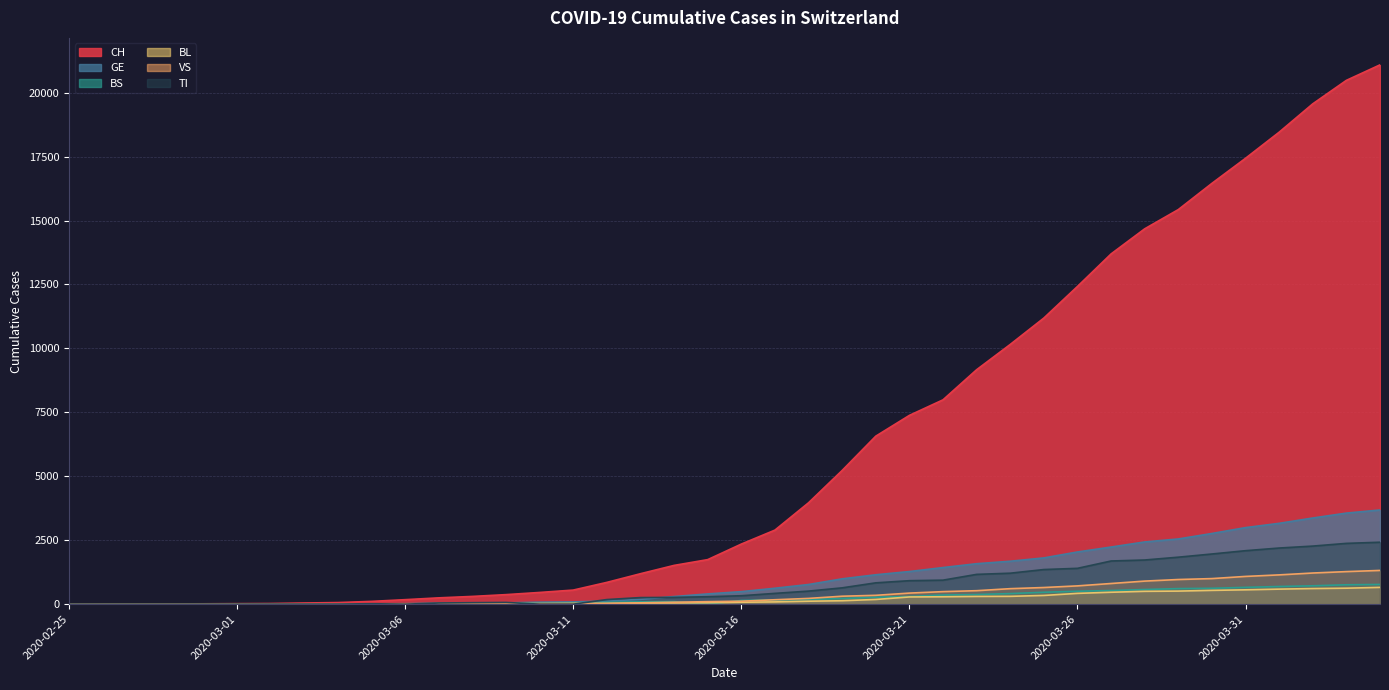

Where is VS nearest to the value 659?

2020-03-25